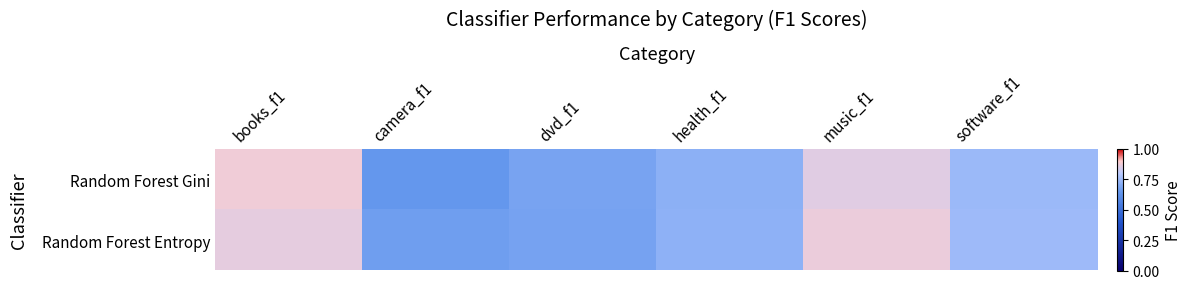

Which label corresponds to the smallest value in the chart?

camera_f1